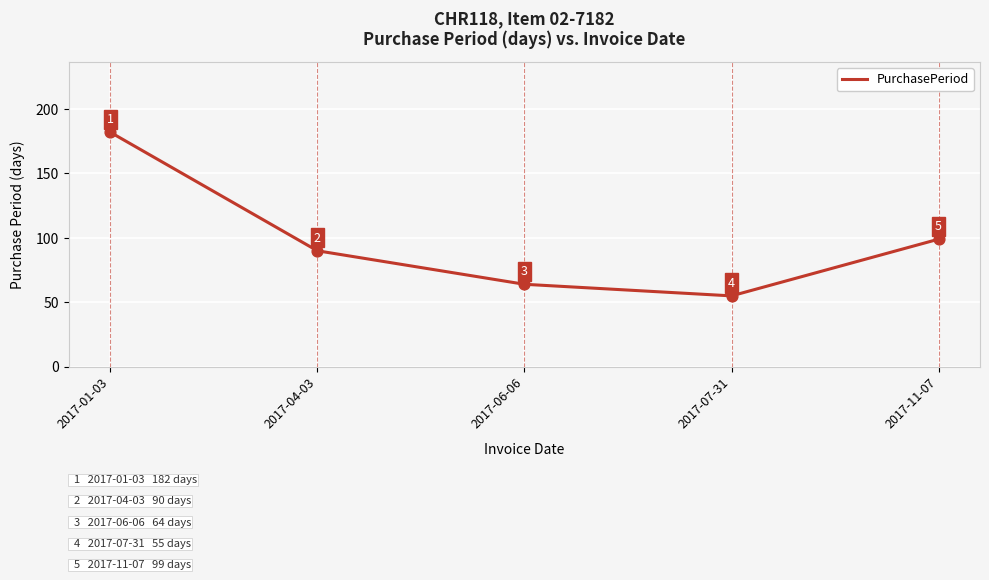

What is the ratio of the value at 2017-06-06 to the value at 2017-04-03?

0.7